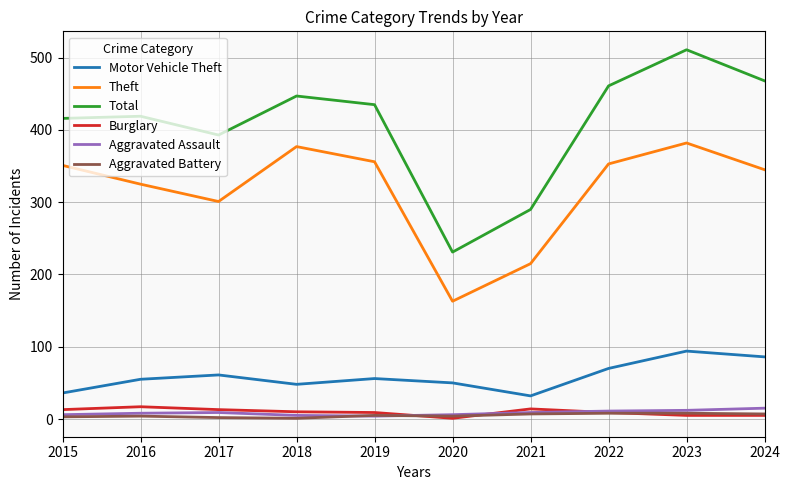

Which series has the widest spread of values?

Total